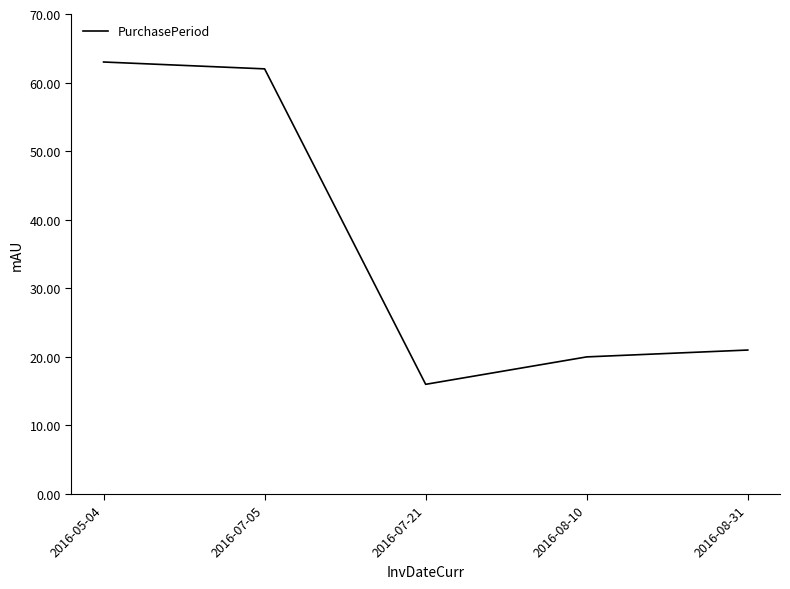

Reading left to right, extract all data points from this chart.

63	62	16	20	21